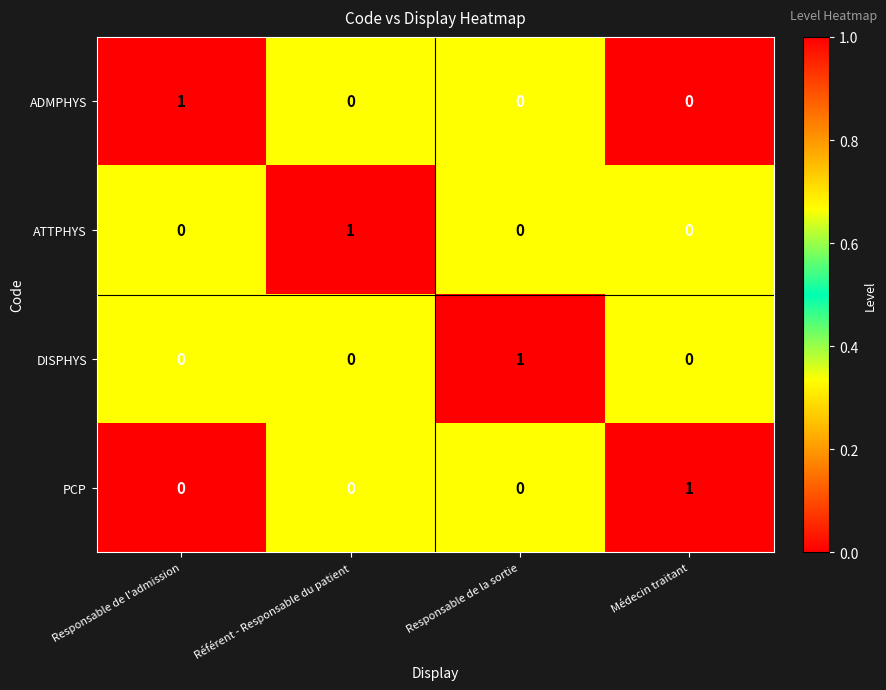

At how many categories does at least one series exceed 0?

4